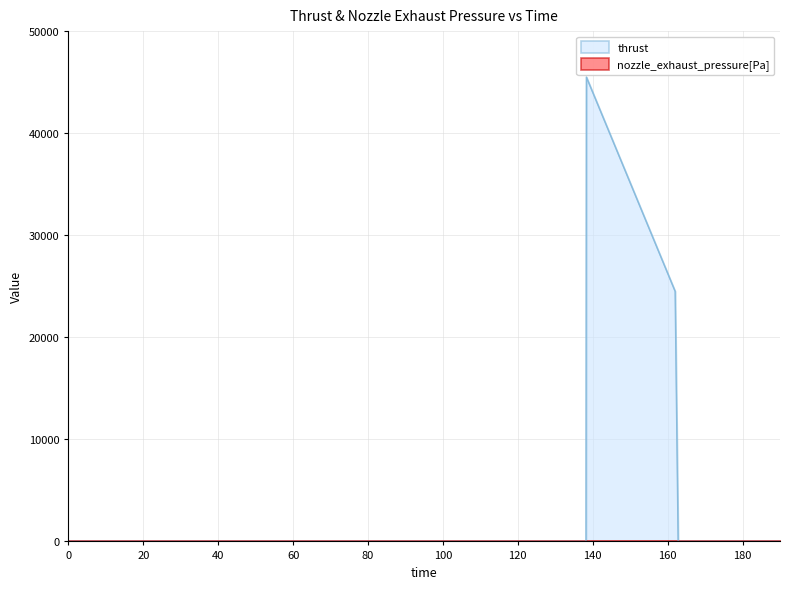

Rank the categories by value from lowest to highest.

0.0, 138.2, 162.8, 190.0, 162.0, 138.3